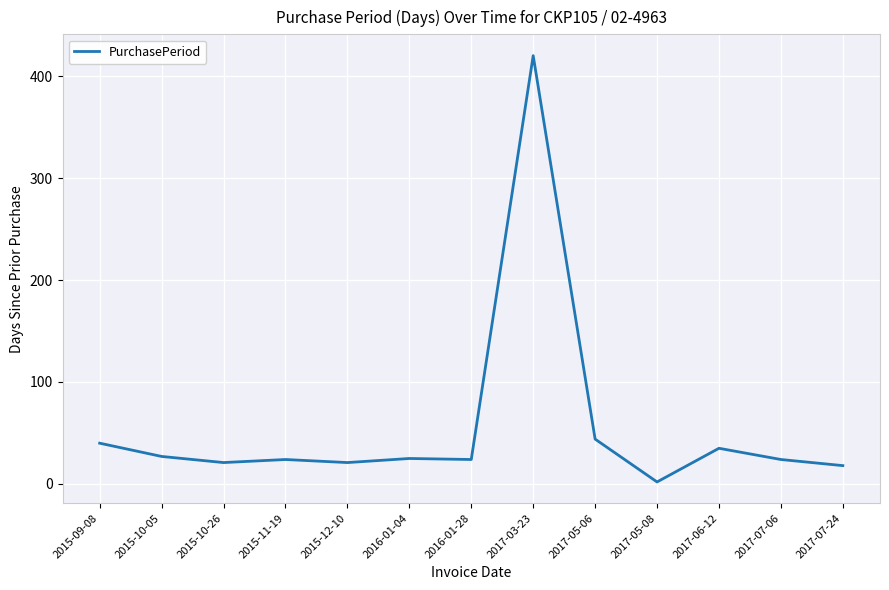

What is the difference between the maximum and minimum values?

418